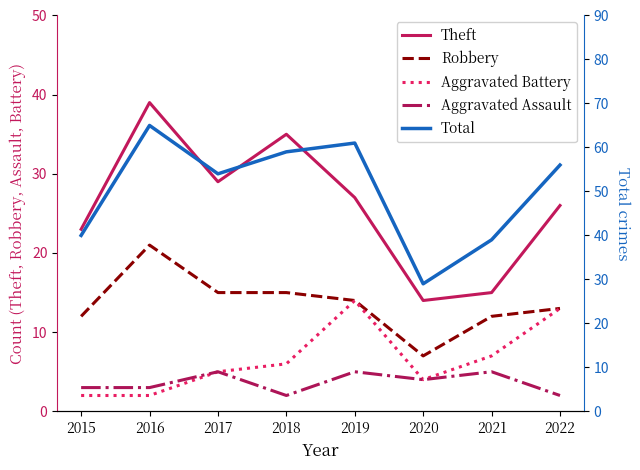

Reading right to left, what are all the values shown in this chart?

Theft: 2022=26	2021=15	2020=14	2019=27	2018=35	2017=29	2016=39	2015=23
Robbery: 2022=13	2021=12	2020=7	2019=14	2018=15	2017=15	2016=21	2015=12
Aggravated Battery: 2022=13	2021=7	2020=4	2019=14	2018=6	2017=5	2016=2	2015=2
Aggravated Assault: 2022=2	2021=5	2020=4	2019=5	2018=2	2017=5	2016=3	2015=3
Total: 2022=56	2021=39	2020=29	2019=61	2018=59	2017=54	2016=65	2015=40